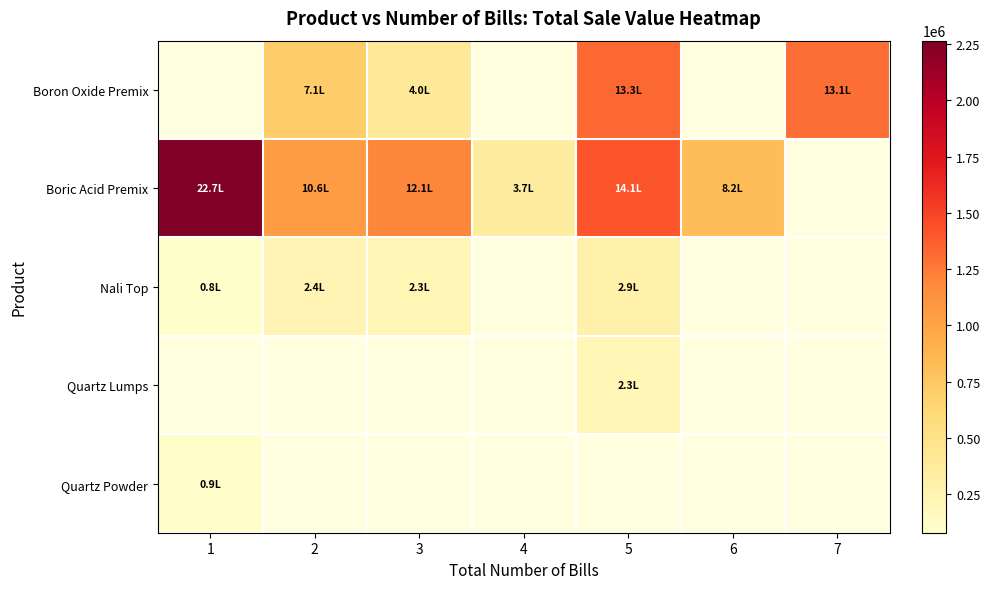

How many positive values does the Boron Oxide Premix series have?

4